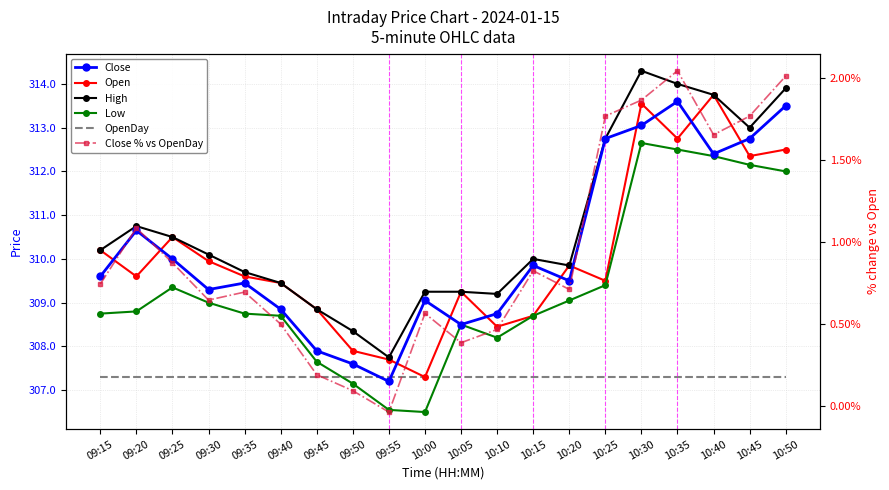

Is this an area chart (filled region under the line)?

No